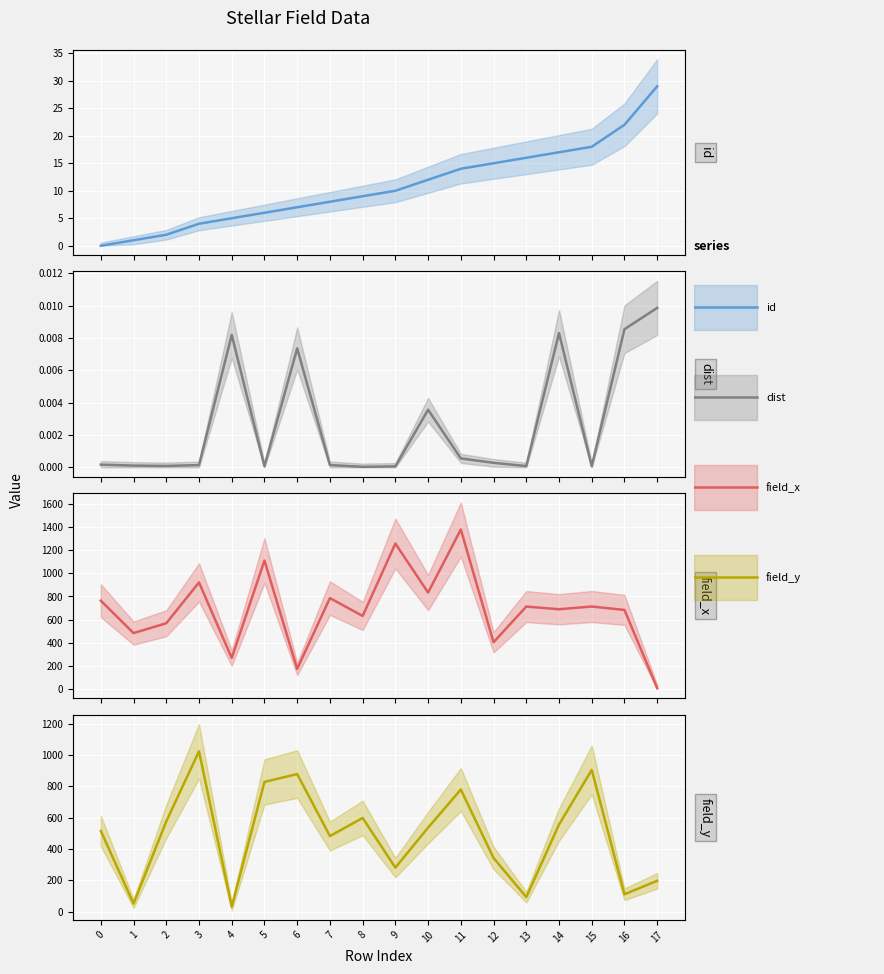

Which series has the largest total across all categories?

field_x